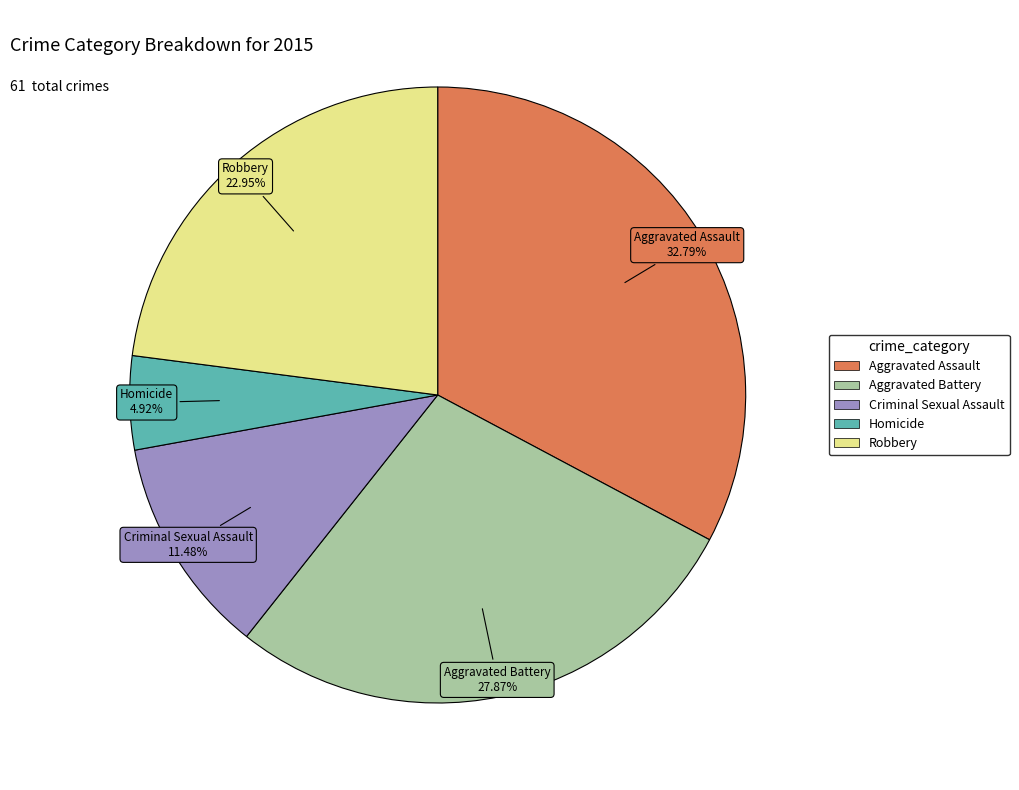

Count the number of slices in the pie.

5